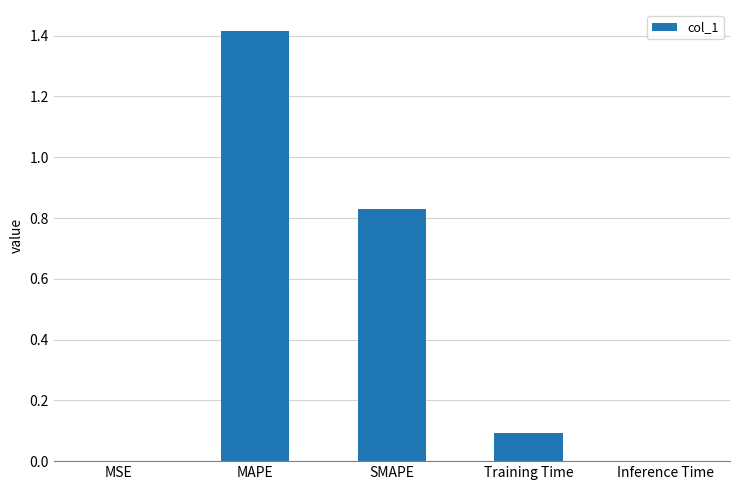

What is the maximum value shown in the chart?

1.4